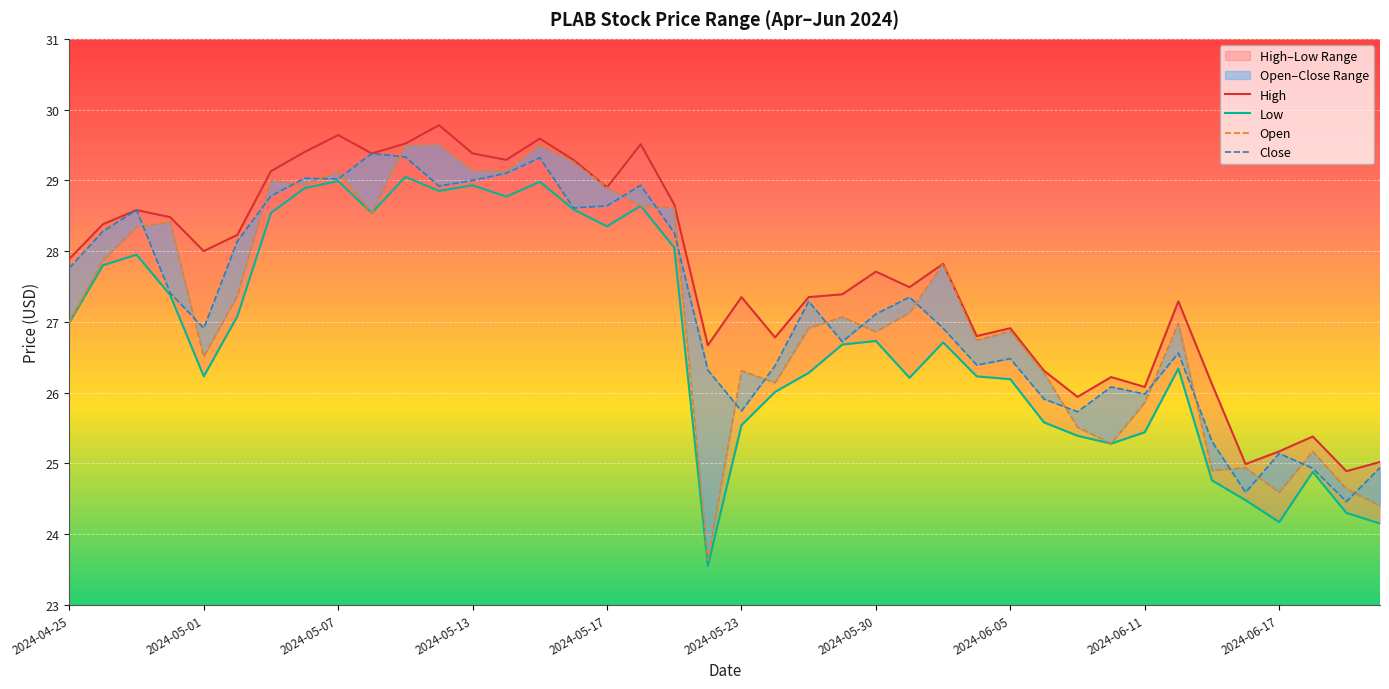

At how many categories does at least one series exceed 24?

40